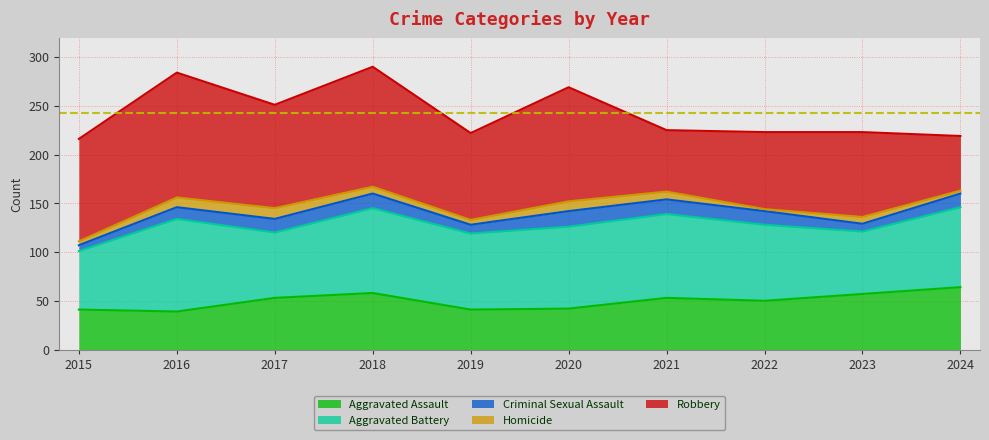

Which series has the largest total across all categories?

Robbery